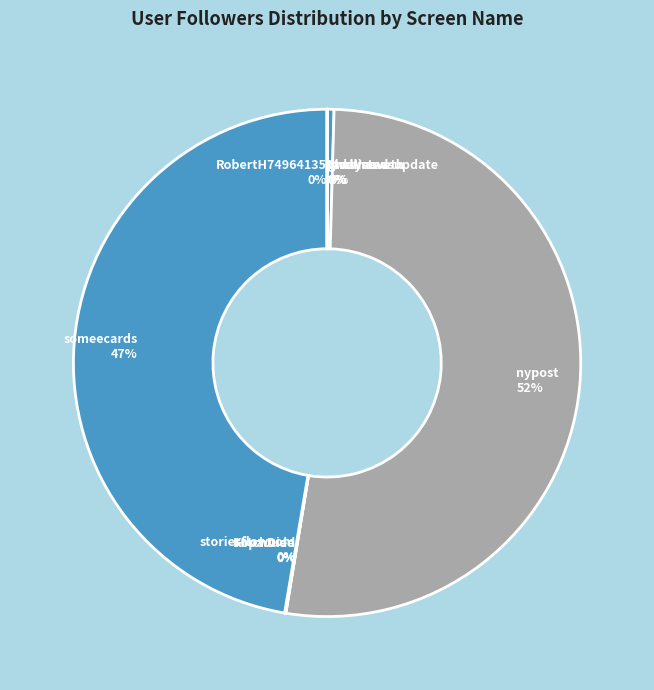

Is the sum of itsdlisted and someecards greater than half?

No